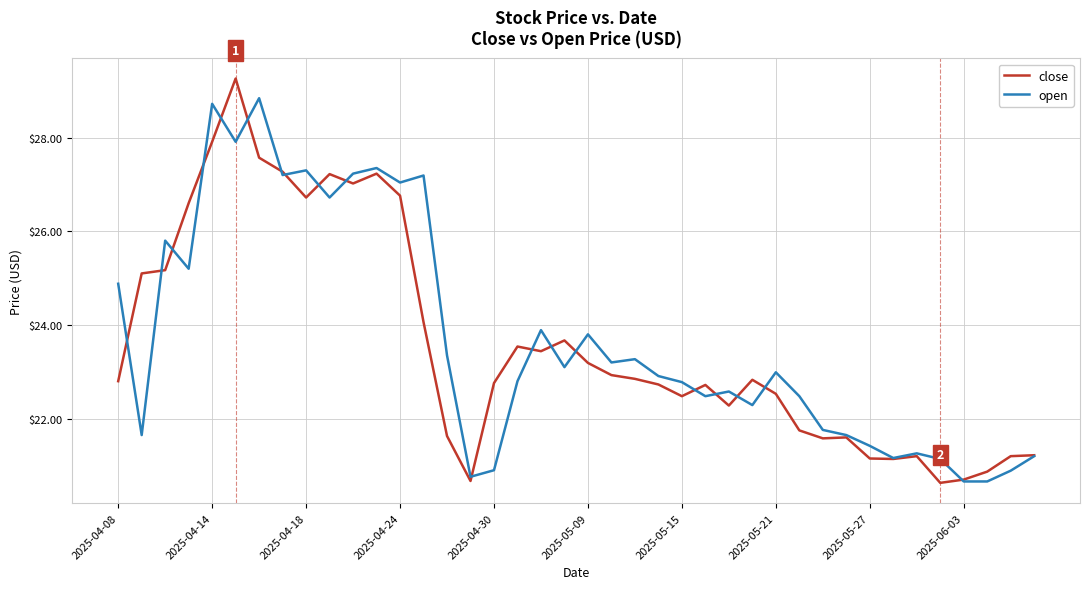

Which series has the largest range (max minus min)?

close